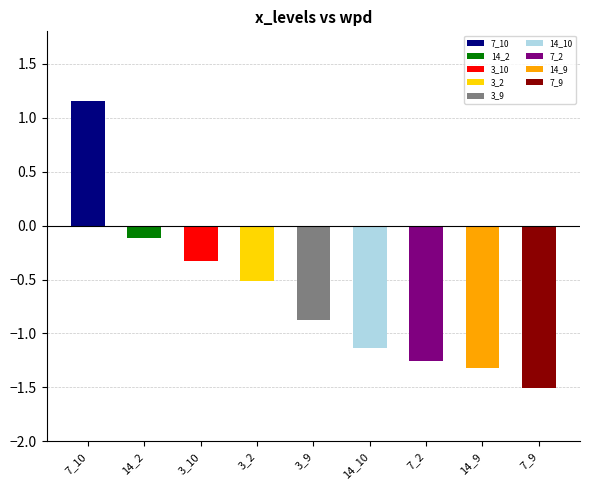

What is the change in value from 14_2 to 3_2?

-0.4